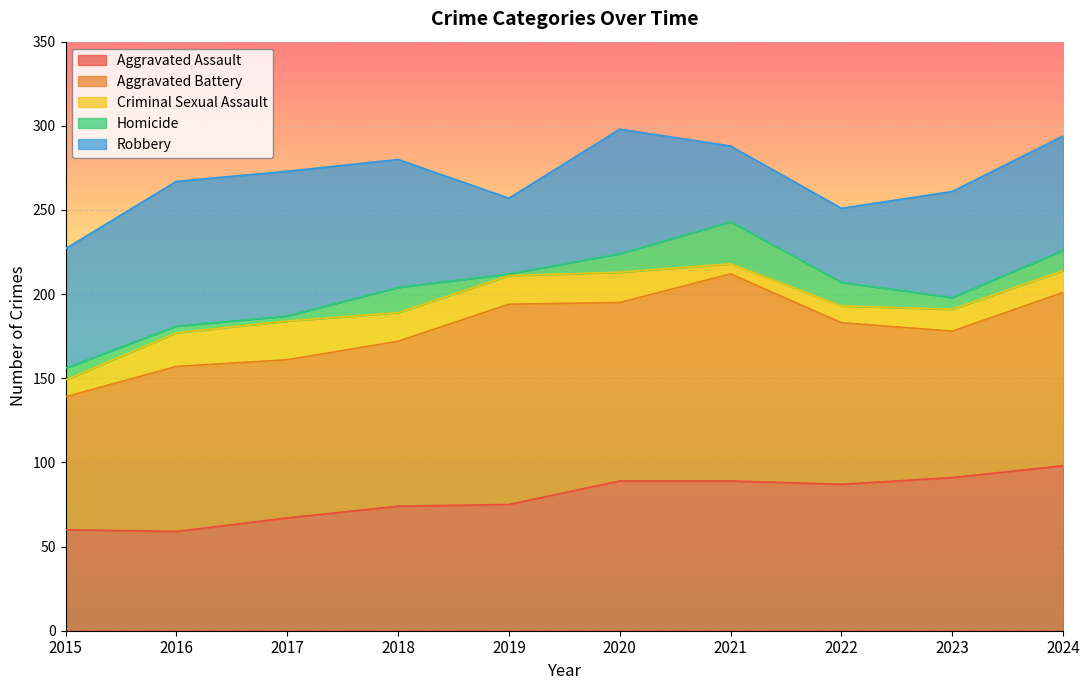

What is the value of the Criminal Sexual Assault point at the 2nd from the left?

20